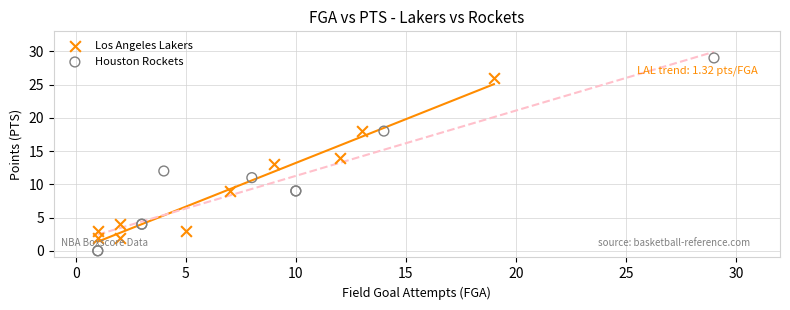

Which series contains the highest Y value?

Houston Rockets